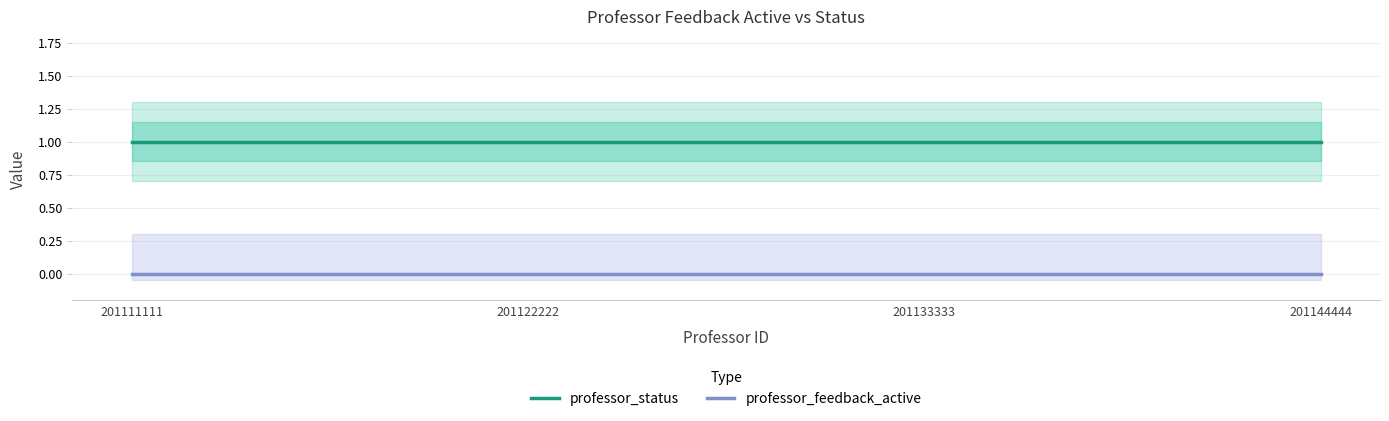

How many lines are shown in the chart?

2